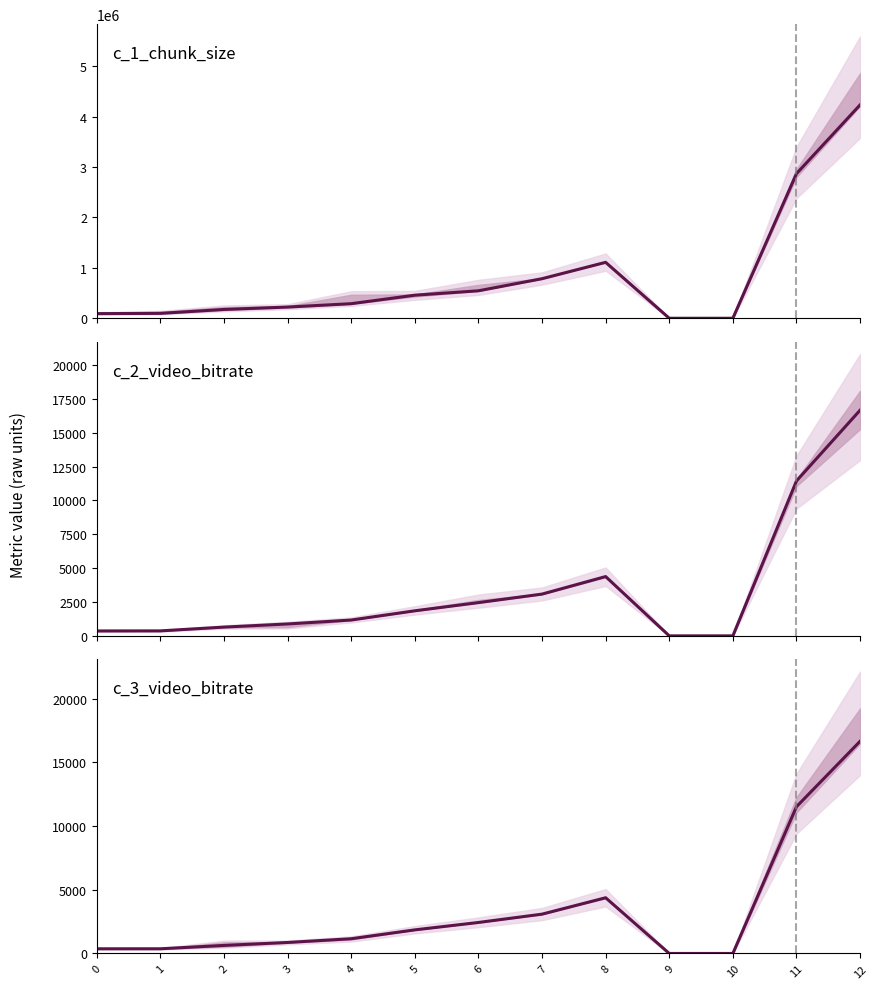

Which series has the largest total across all categories?

c_1_chunk_size